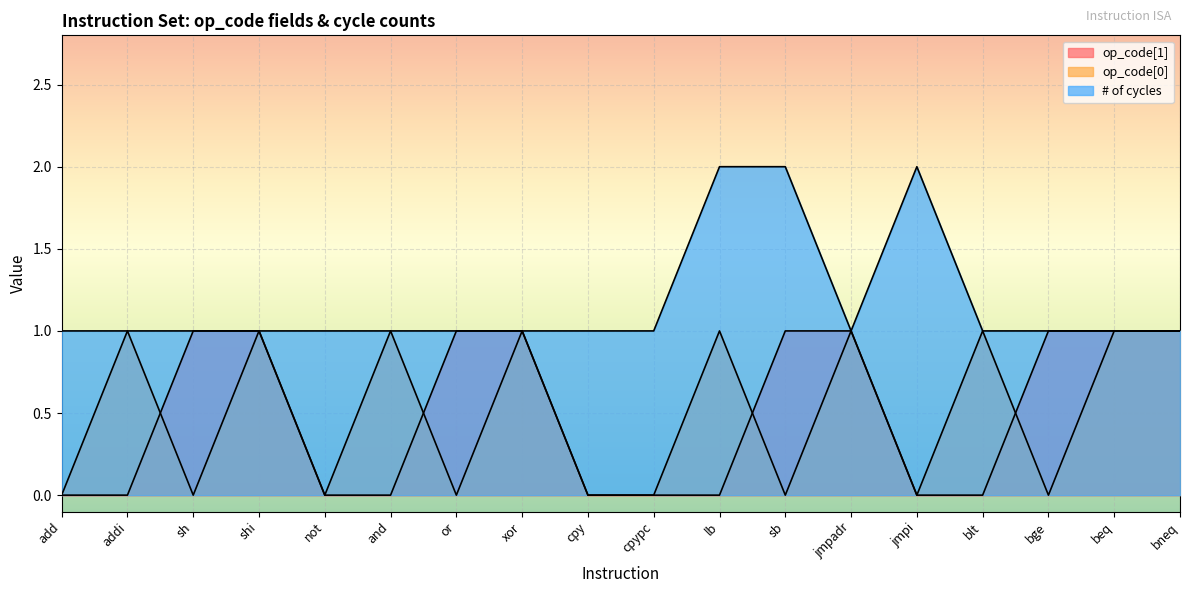

Is it true that # of cycles equals 3 at sb?

False